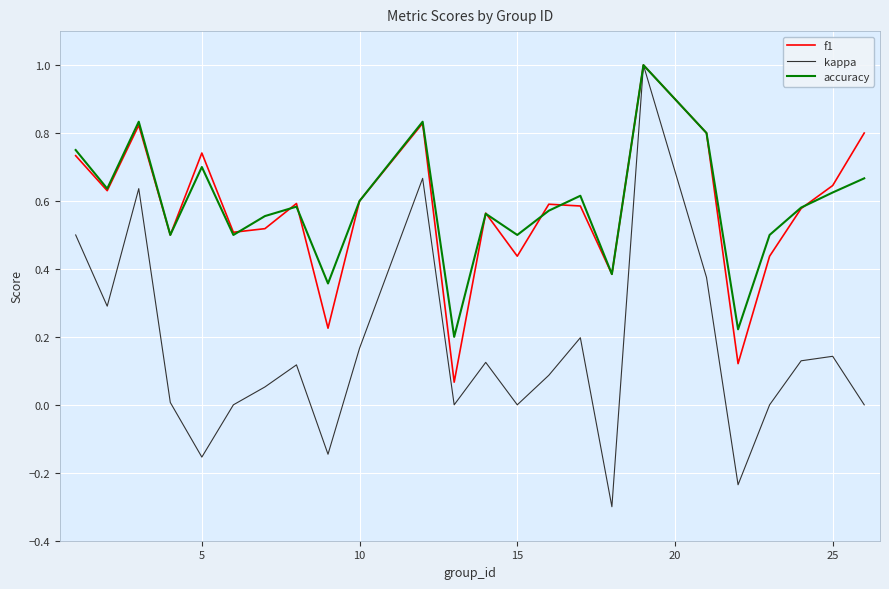

What is the lowest value of the kappa series?

-0.3